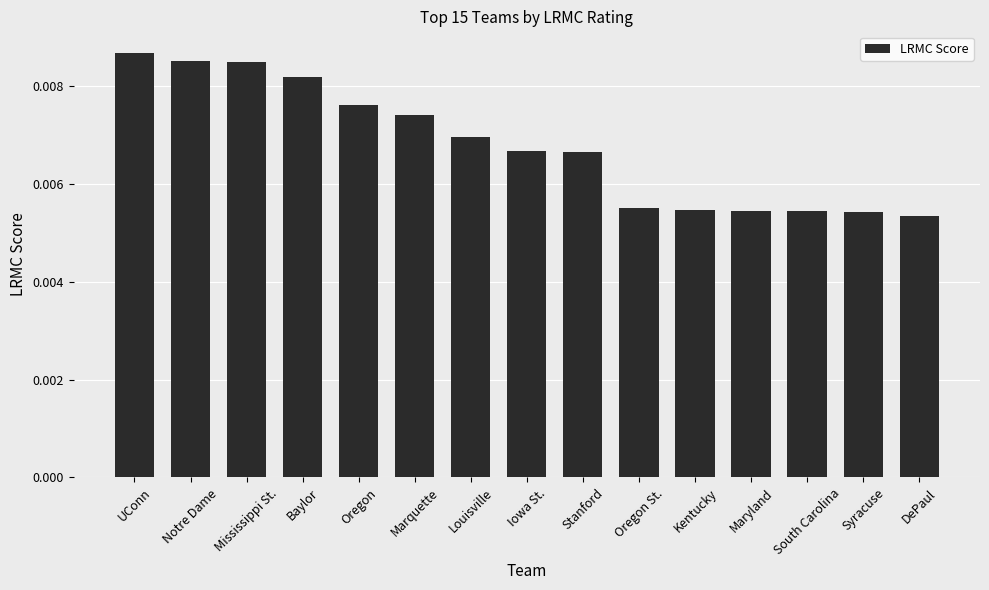

How many values are between 0 and 1?

15